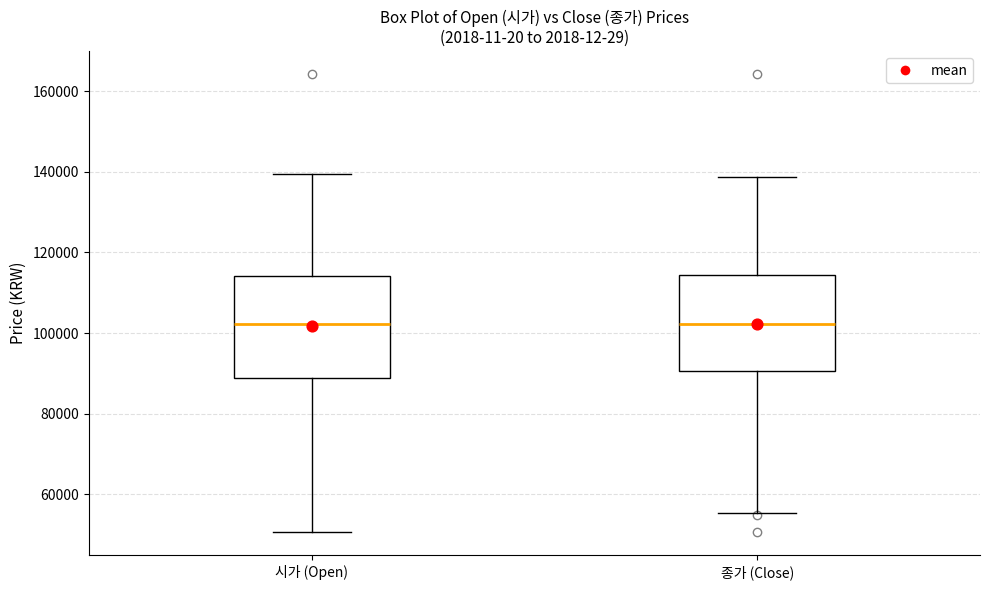

Reading left to right, transcribe this box plot: for each box, give where its median line is, the range the box spans, and where its two whiskers end, as read against the y-axis. The values are not printed on the chart, so give them approximately, as read against the axis.

시가 (Open): median 102000, box 88000 to 114000, whiskers 50000 to 140000
종가 (Close): median 102000, box 90000 to 114000, whiskers 56000 to 138000